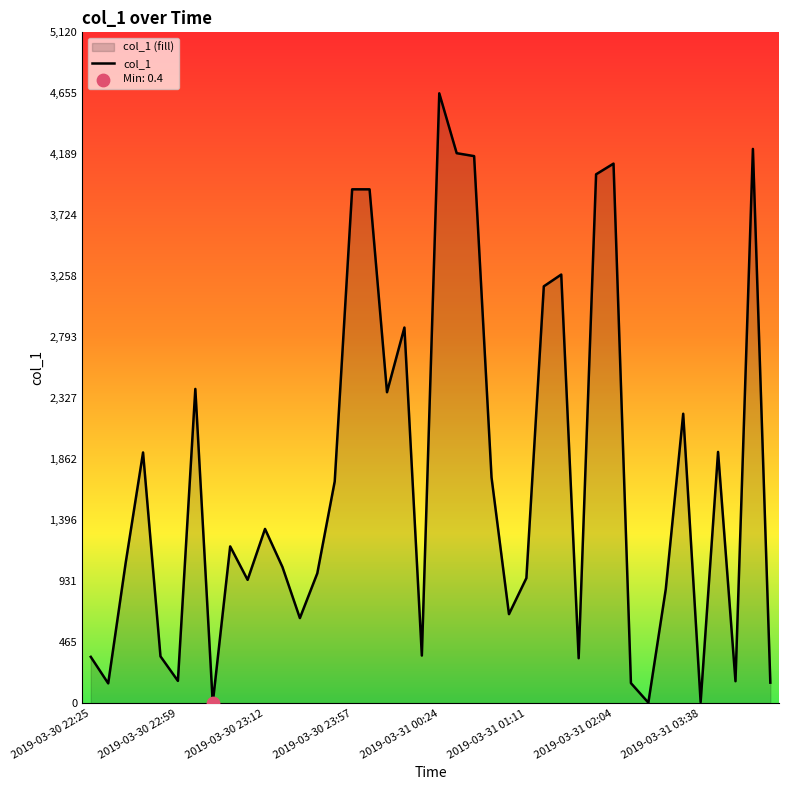

Approximately how many times larger is the value at 38 compared to 16?

1.1